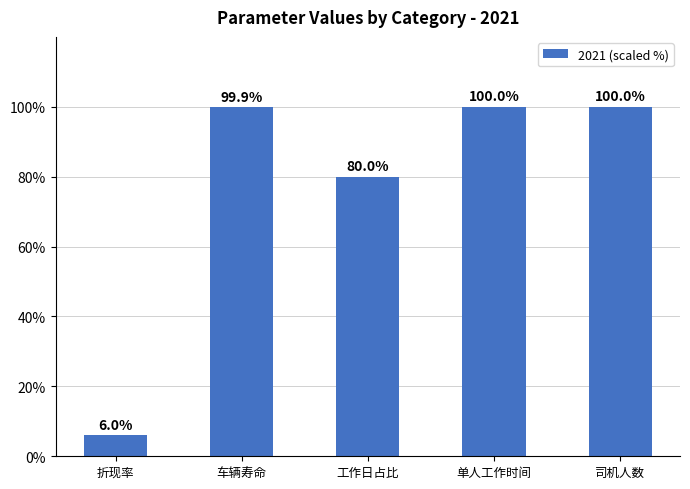

What is the minimum value shown in the chart?

6.0